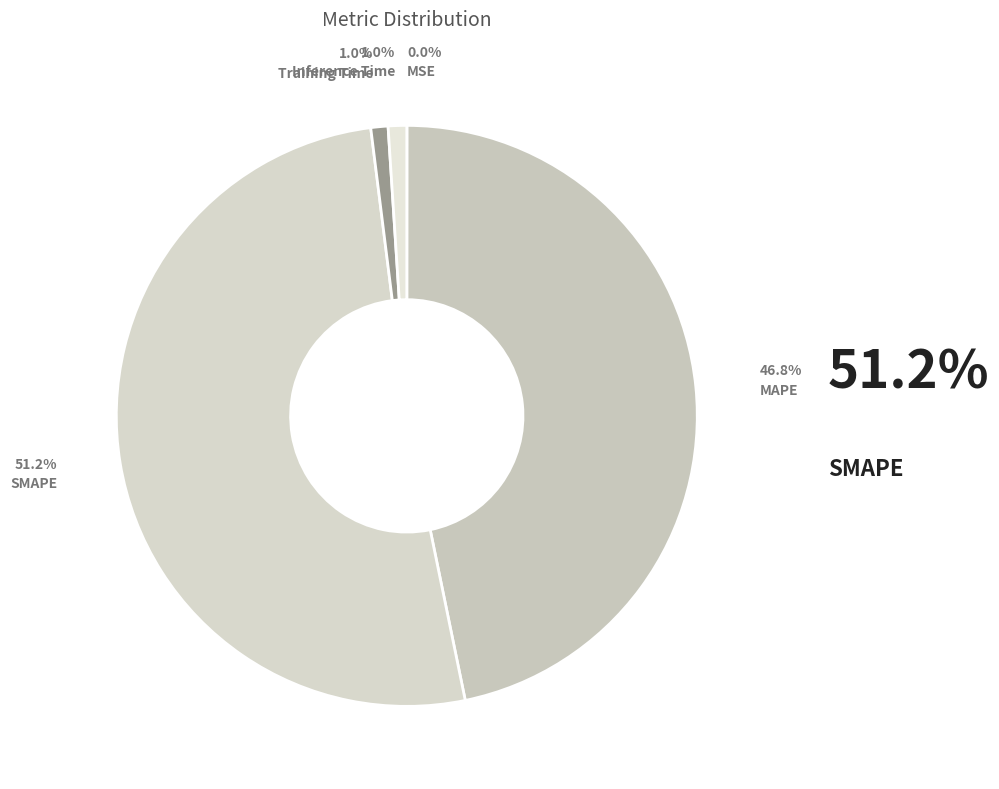

Is there any slice that represents more than half of the pie?

Yes